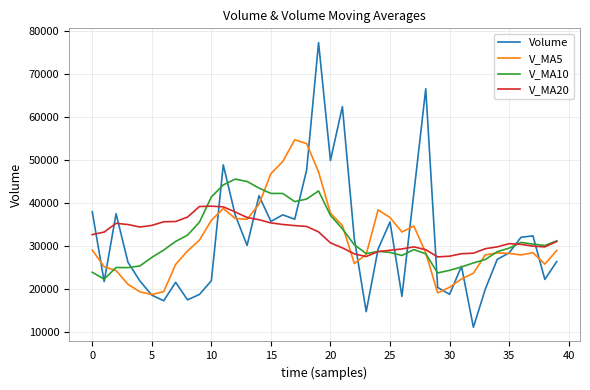

Is this an area chart (filled region under the line)?

No